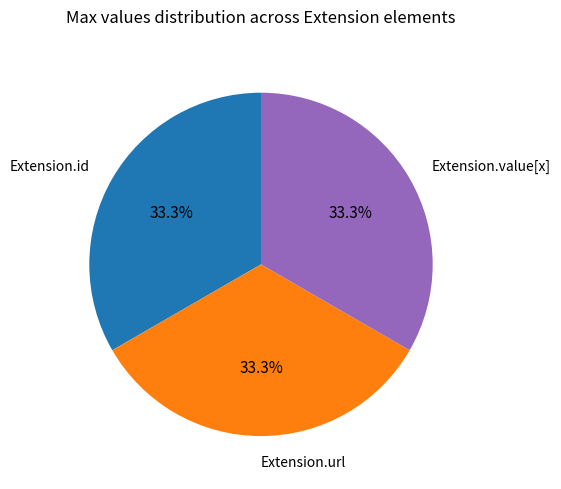

Is Extension.value[x] the majority of the pie?

No